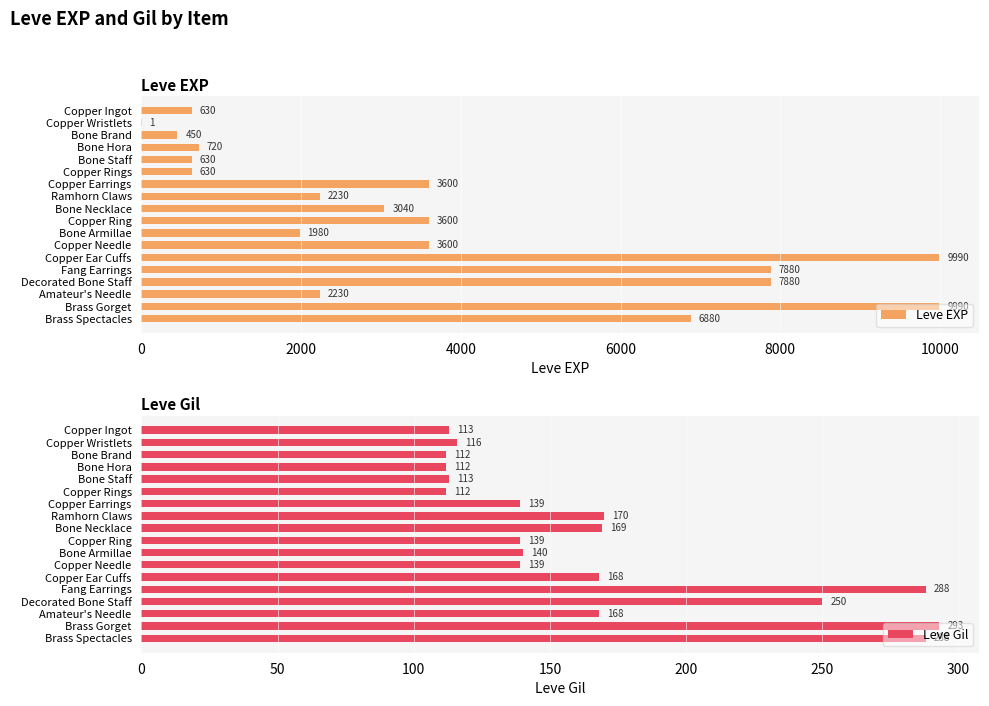

True or false: Leve EXP has a value of 630 at Bone Staff.

True